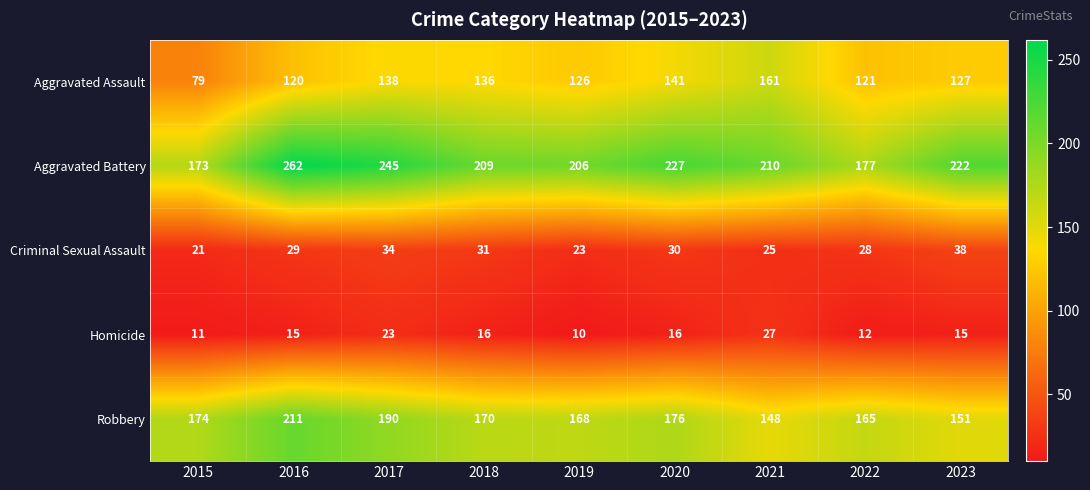

The value of Robbery at 2021 is 148. True or false?

True